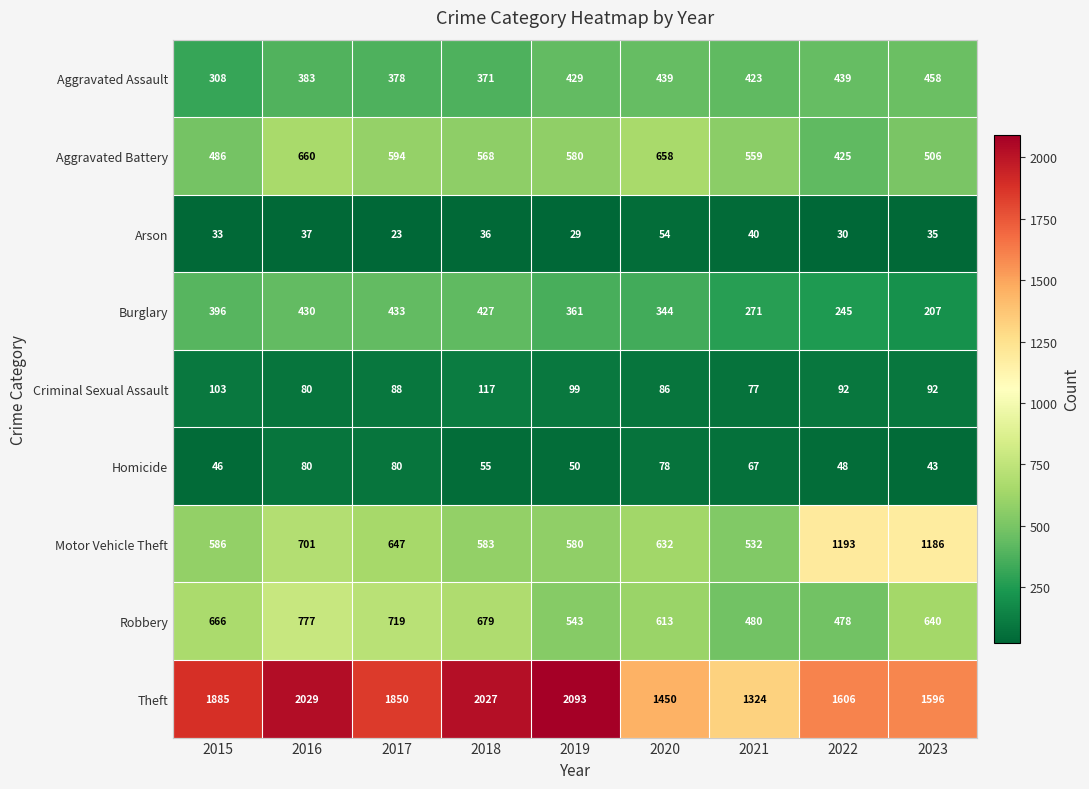

At which category is the sum across all series the highest?

2016